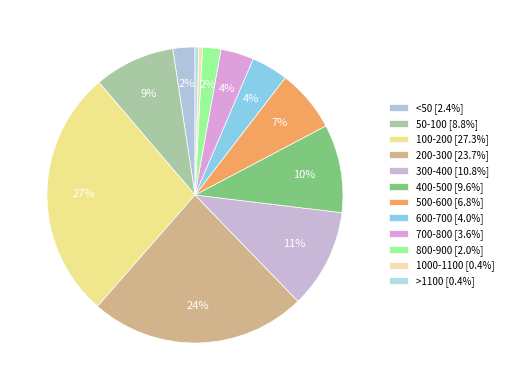

How many slices are in this pie chart?

12